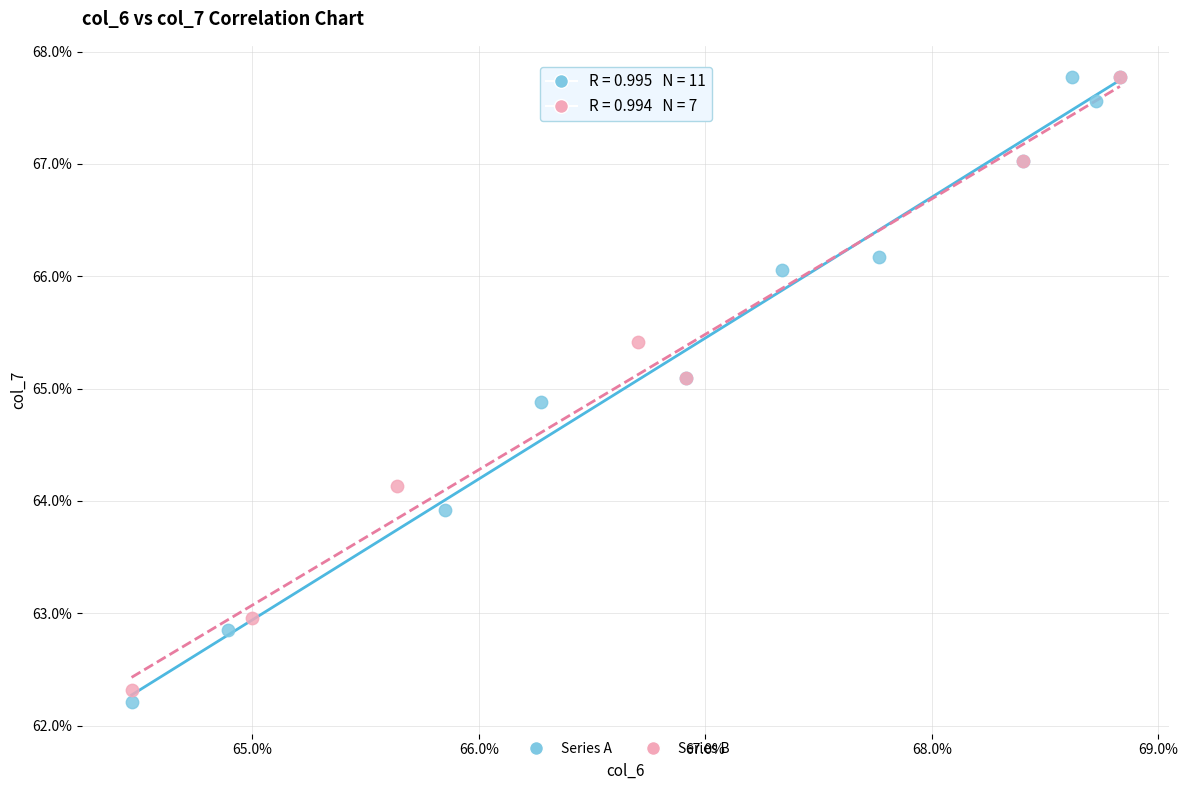

What are all the series names shown in the legend?

Series A, Series B